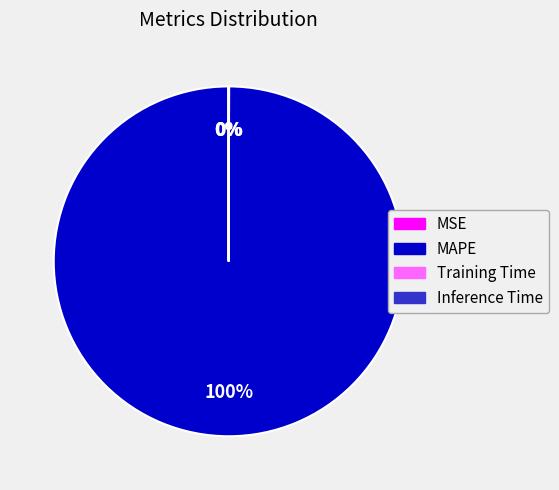

To the nearest percent, what is the difference between the largest and smallest slice percentages?

100%